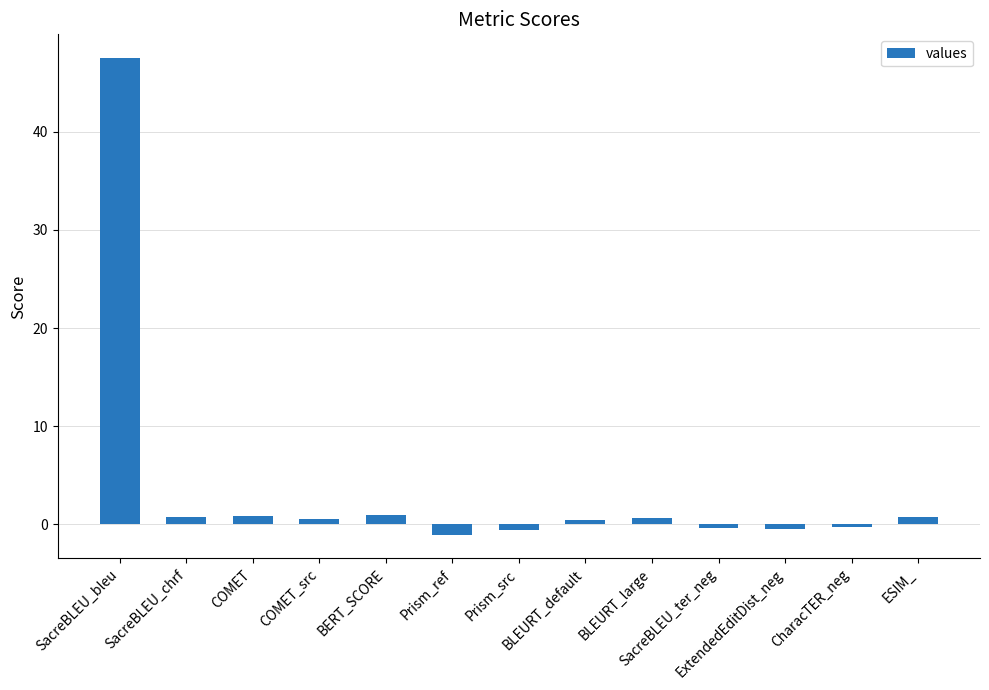

How many values are above zero?

8